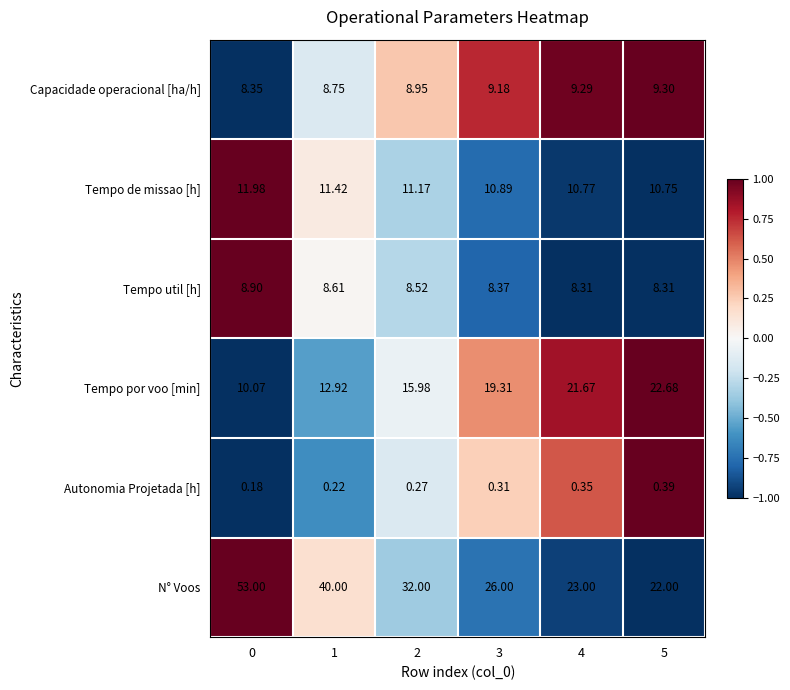

List the series in order of their peak value, lowest first.

Autonomia Projetada [h], Tempo util [h], Capacidade operacional [ha/h], Tempo de missao [h], Tempo por voo [min], N° Voos